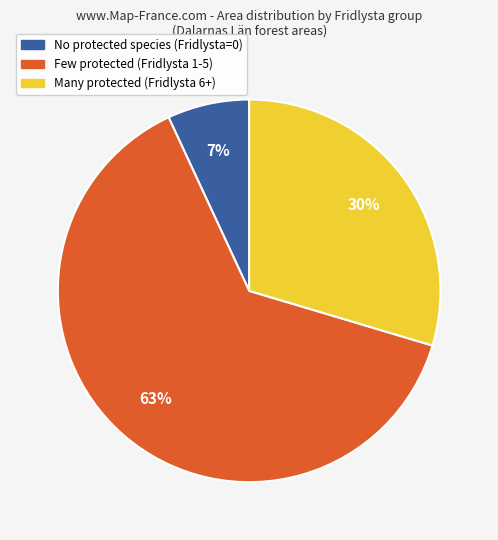

Is there a majority slice in this chart?

Yes